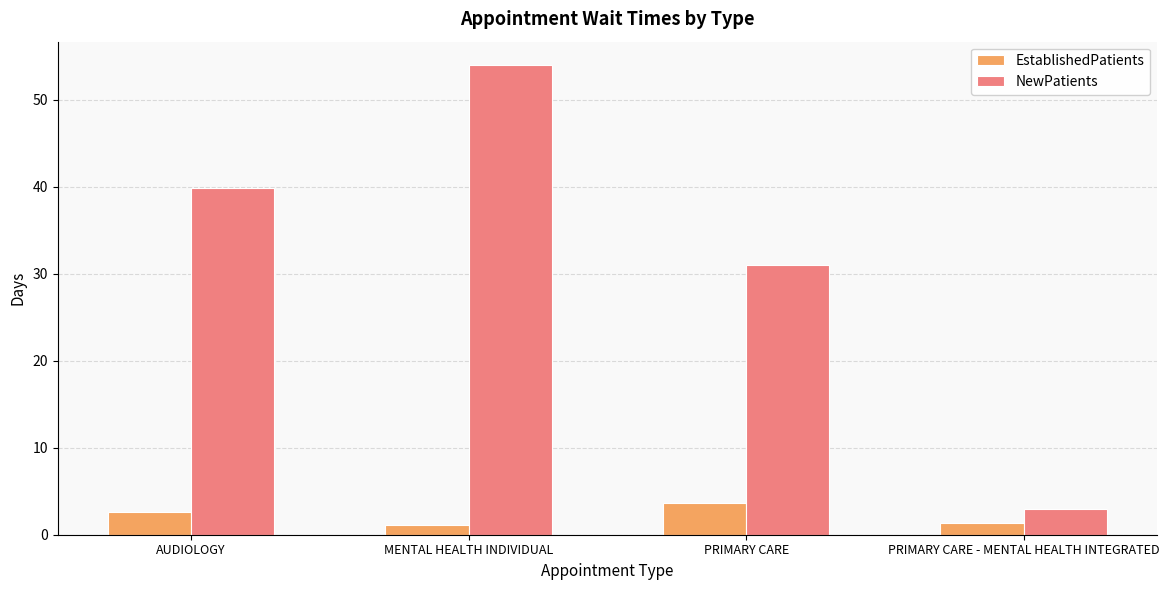

What is the spread (max minus min) of values at PRIMARY CARE - MENTAL HEALTH INTEGRATED?

1.7